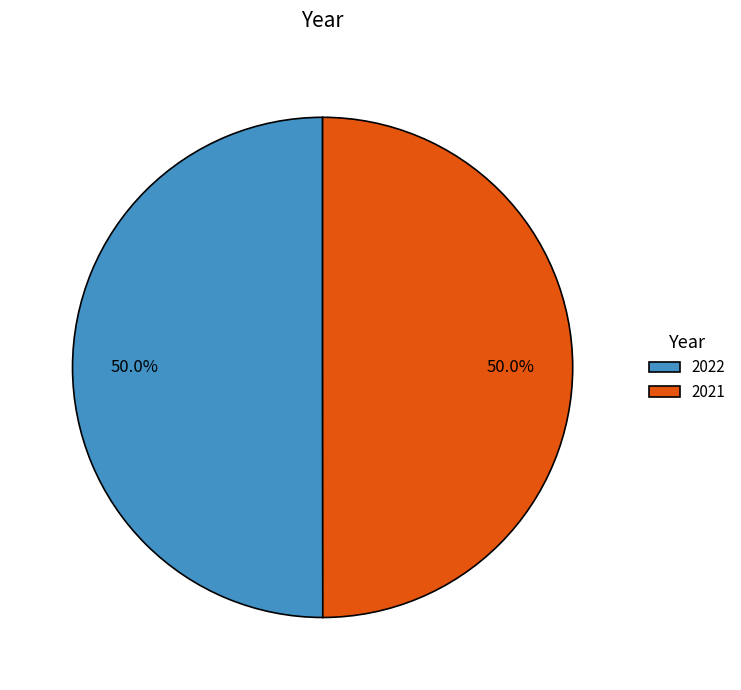

Approximately how many times larger is the value at 2022 compared to 2021?

1.0